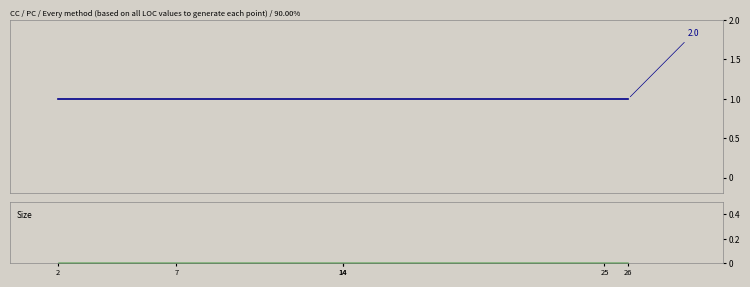

Reading right to left, what are all the values shown in this chart?

CC: 1	1	1	1	1	1
PC: 0	0	0	0	0	0